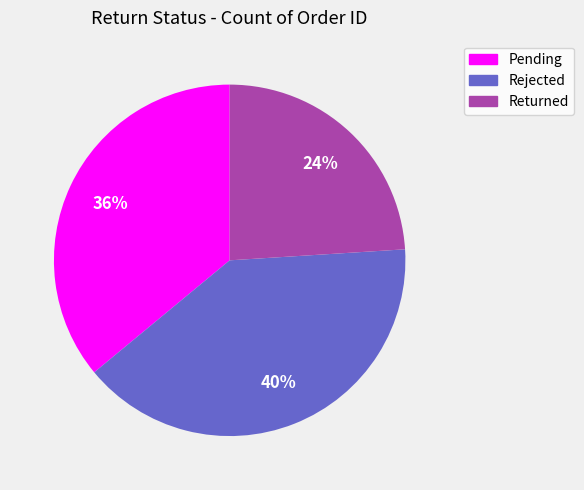

Which slice is the smallest?

Returned